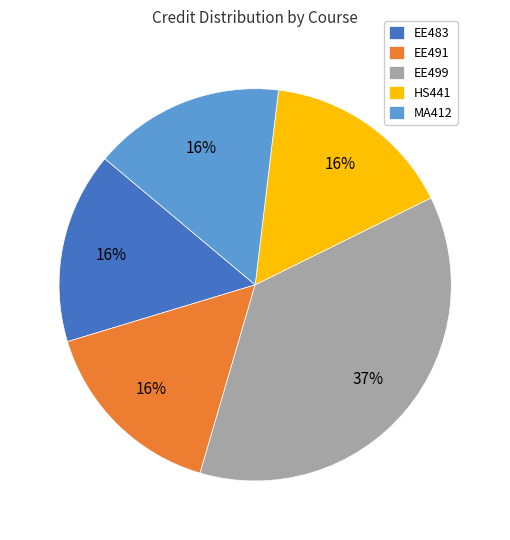

What is the ratio of the value at EE483 to the value at EE491?

1.0